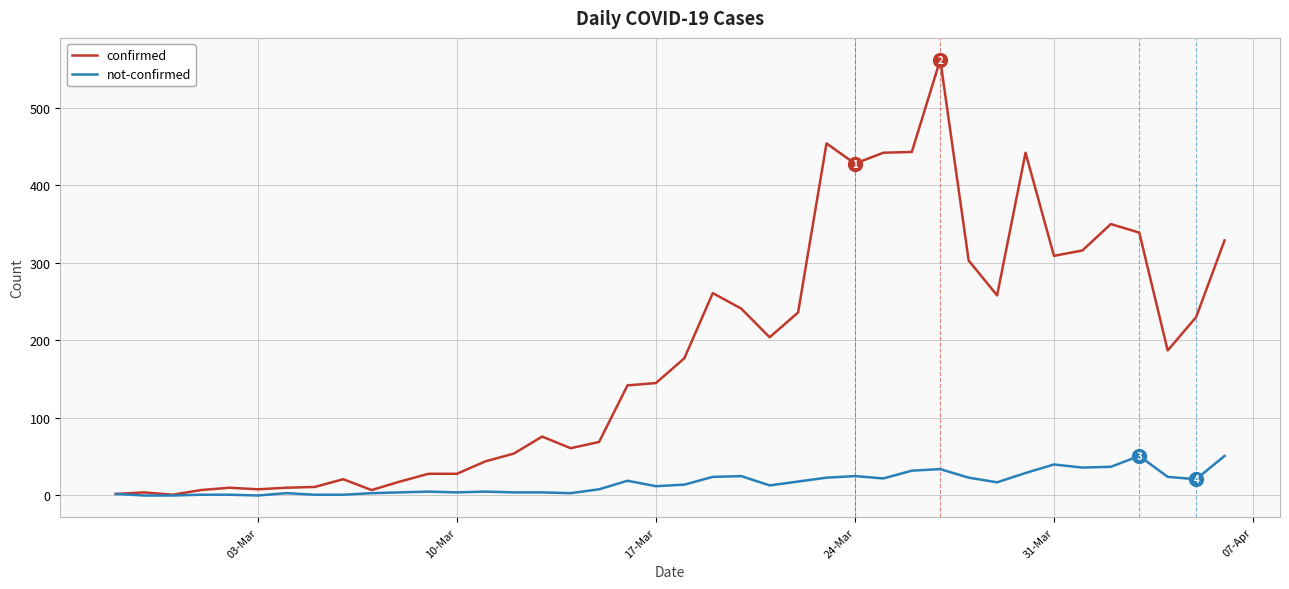

Is this an area chart (filled region under the line)?

No